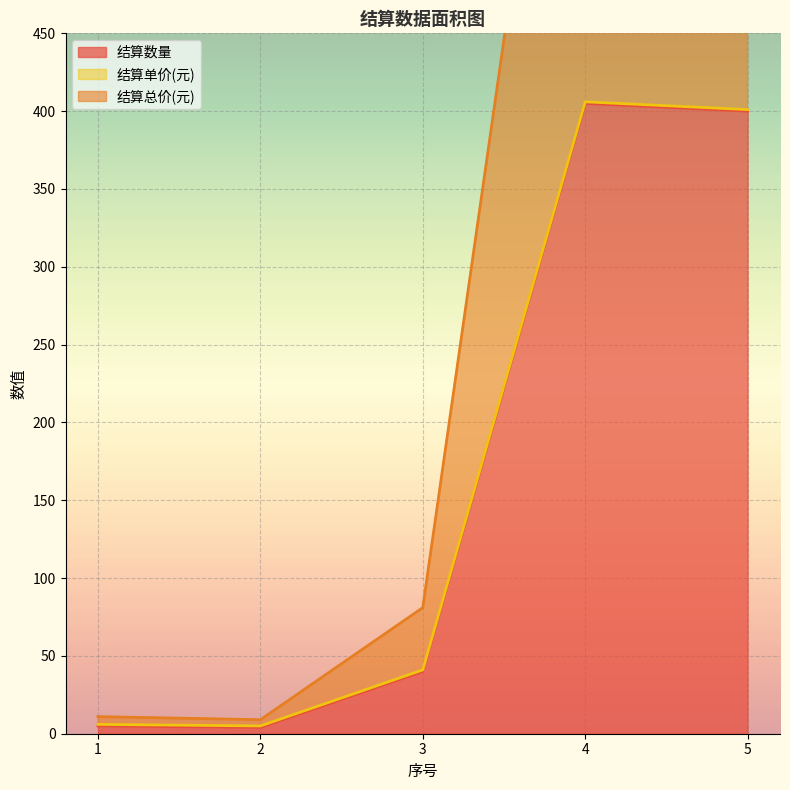

What is the highest value of the 结算数量 series?

405